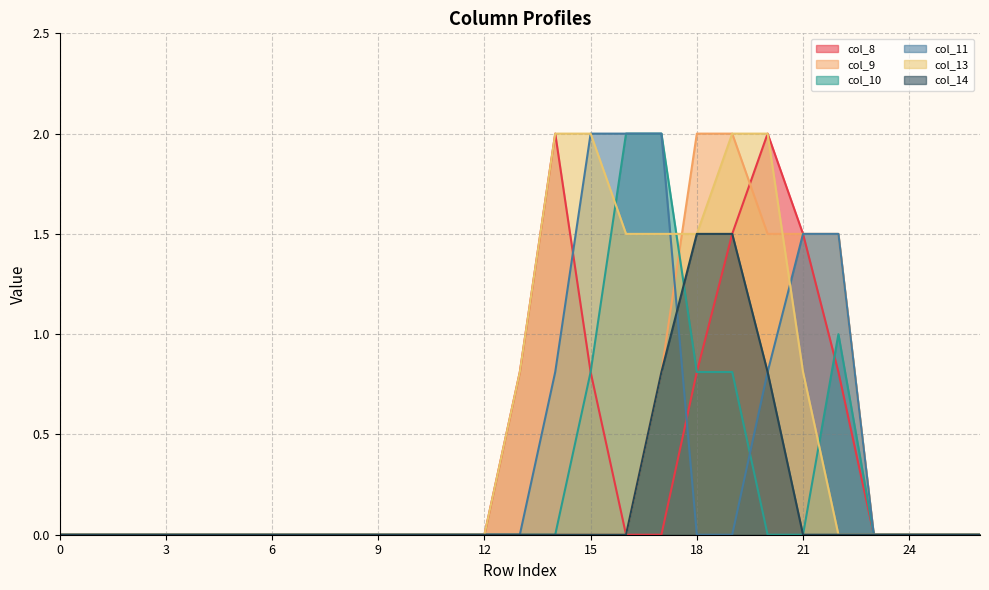

What are all the series names shown in the legend?

col_8, col_9, col_10, col_11, col_13, col_14